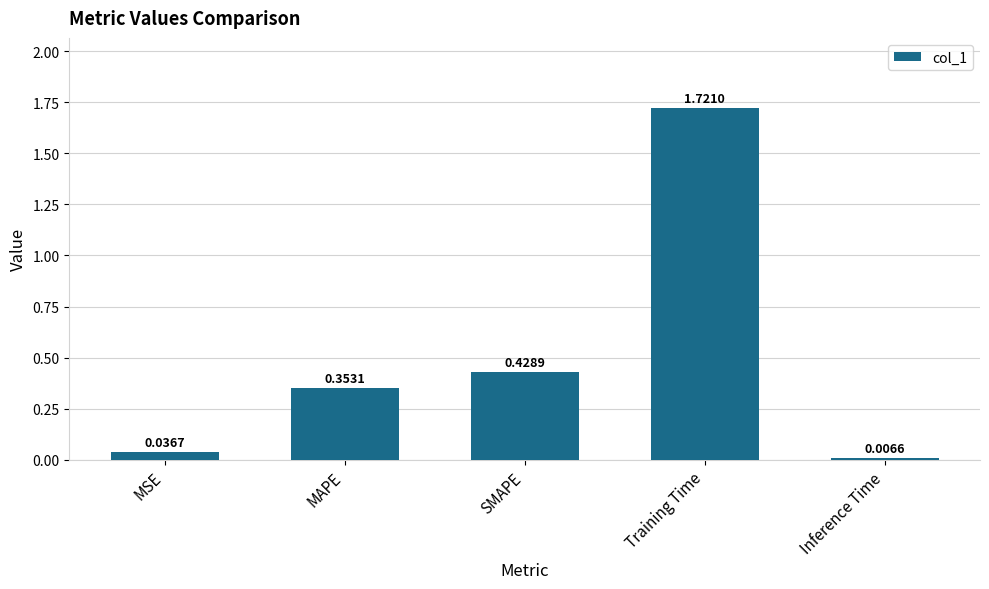

What is the change in value from MAPE to Training Time?

+1.4